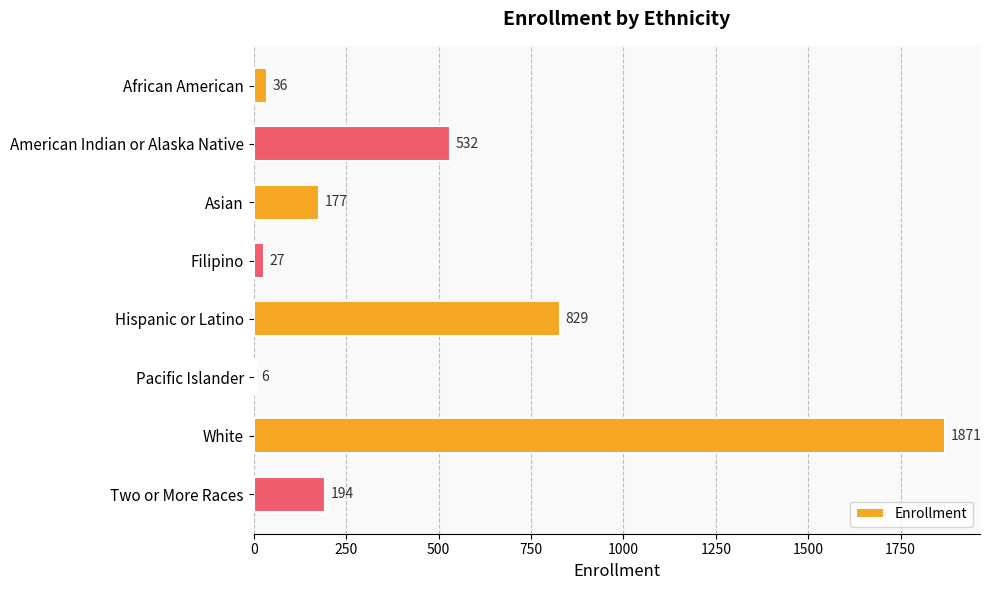

What is the difference between the second highest and second lowest values?

802